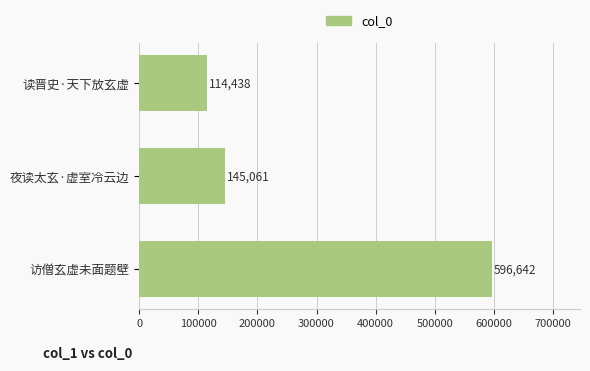

What is the greatest value displayed?

596642